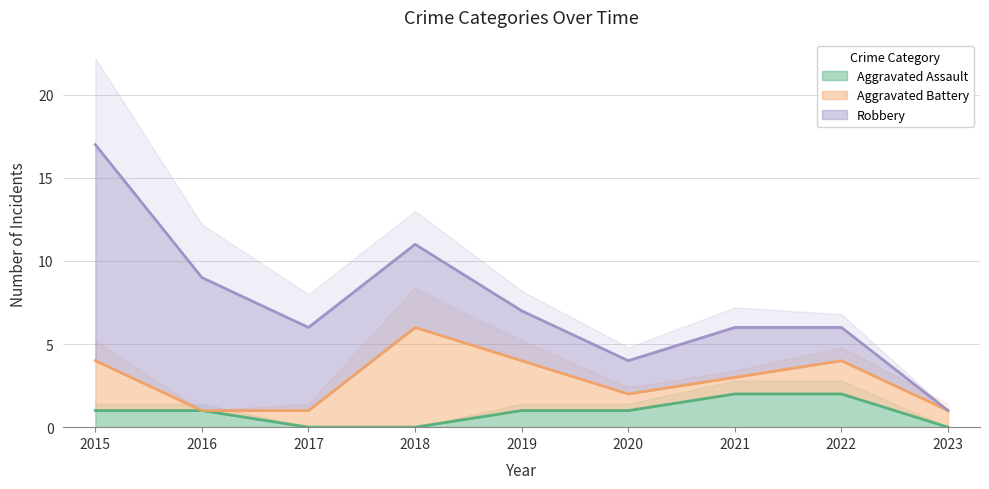

What is the spread (max minus min) of values at 2015?

12